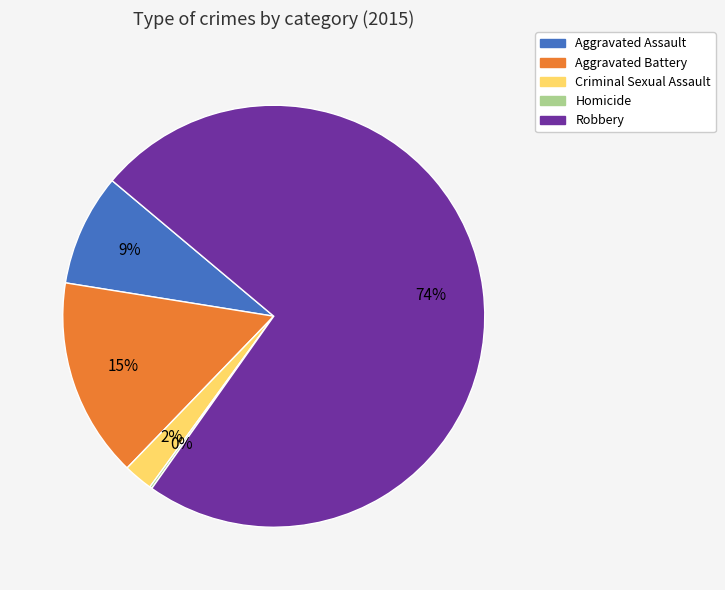

Is it true that Criminal Sexual Assault is 2% of the pie?

True